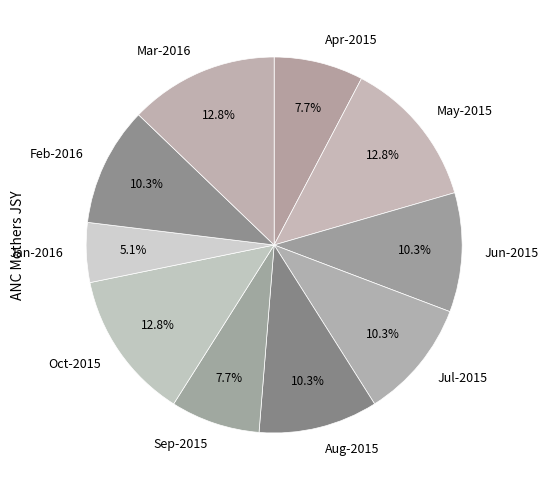

What is the smallest slice in the pie chart?

Jan-2016